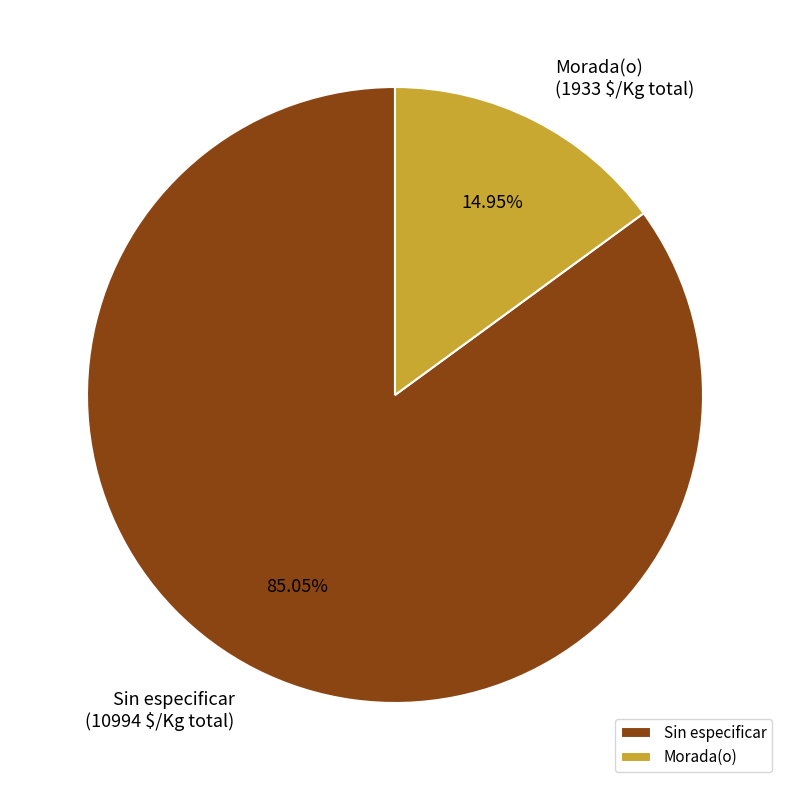

What is the largest slice in the pie chart?

Sin especificar